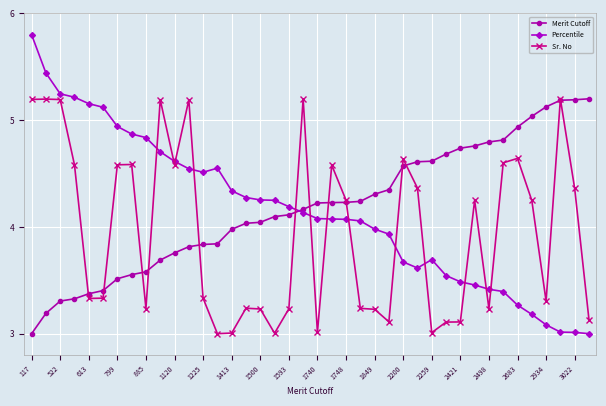

What is the greatest value displayed?

5.8